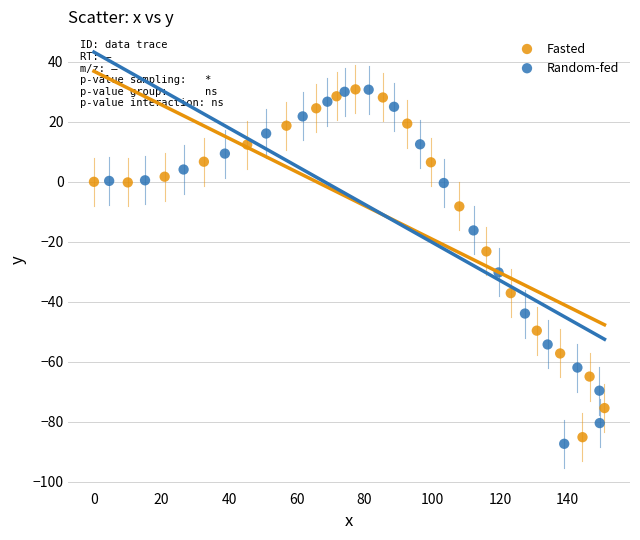

Which series has the widest spread of Y values?

Random-fed